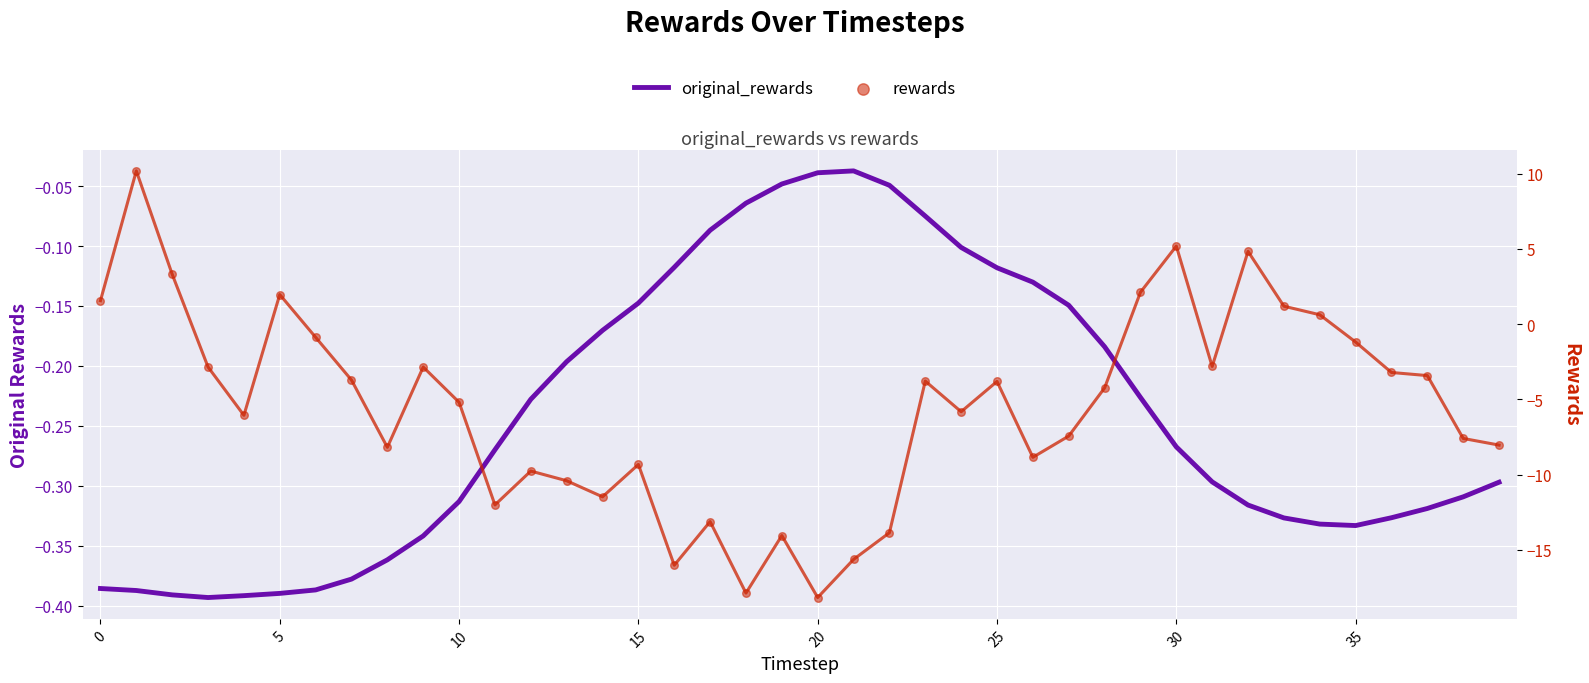

What are all the series names shown in the legend?

original_rewards, rewards